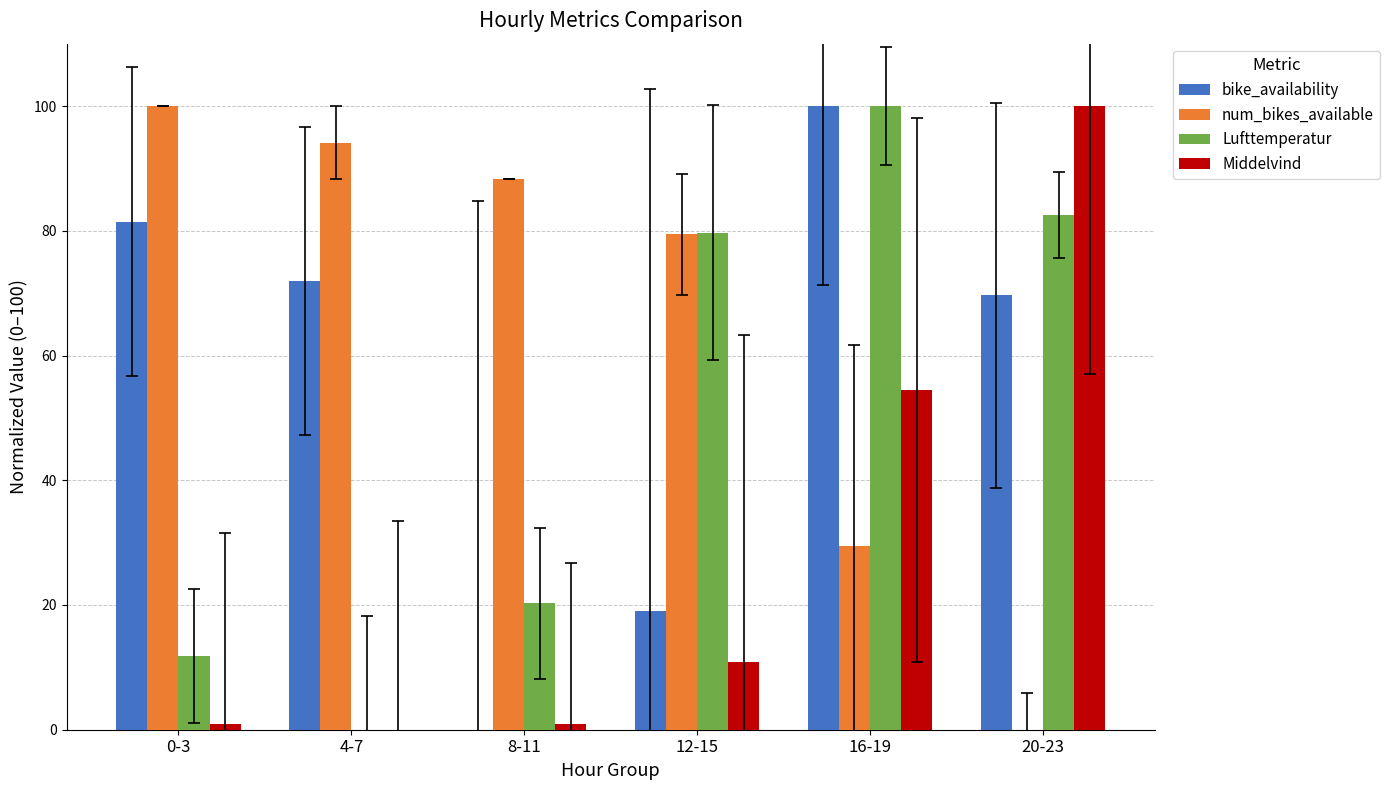

Are the bars horizontal?

No